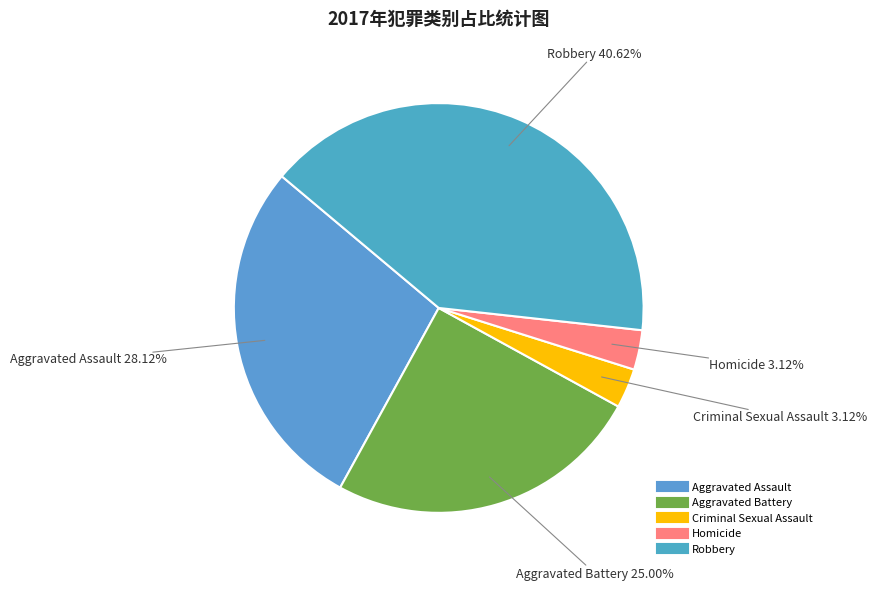

Approximately how many times larger is the value at Homicide compared to Aggravated Battery?

0.1